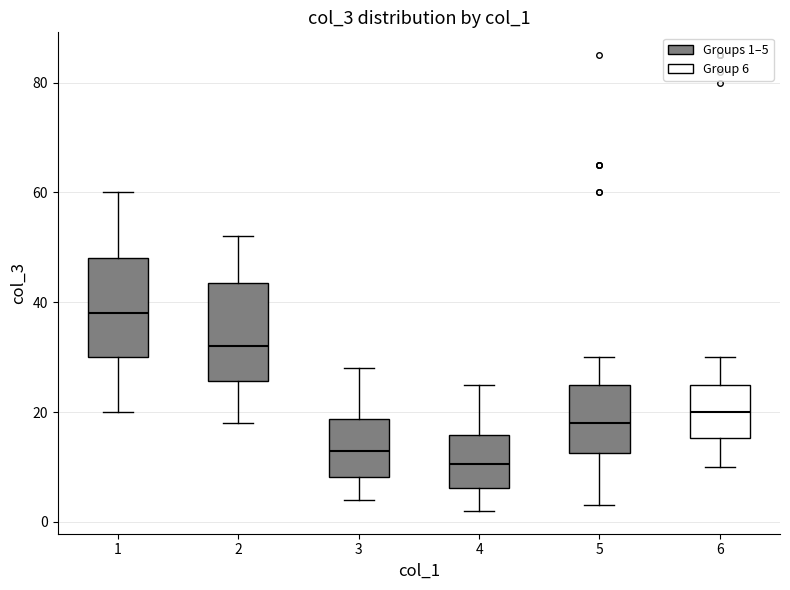

Reading left to right, transcribe this box plot: for each box, give where its median line is, the range the box spans, and where its two whiskers end, as read against the y-axis. The values are not printed on the chart, so give them approximately, as read against the axis.

1: median 38, box 30 to 48, whiskers 20 to 60
2: median 32, box 26 to 44, whiskers 18 to 52
3: median 14, box 8 to 18, whiskers 4 to 28
4: median 10, box 6 to 16, whiskers 2 to 26
5: median 18, box 12 to 26, whiskers 4 to 30
6: median 20, box 16 to 26, whiskers 10 to 30